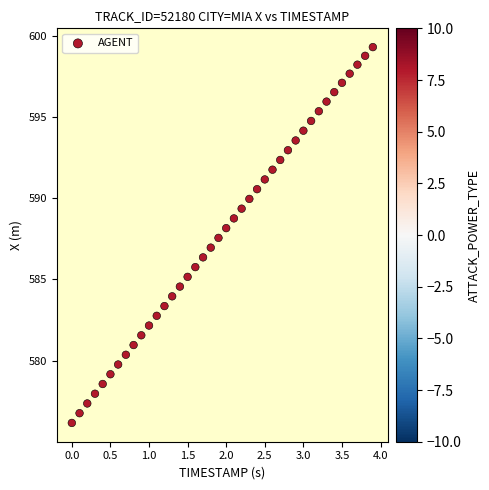

What is the range of Y values (max minus min)?

23.1